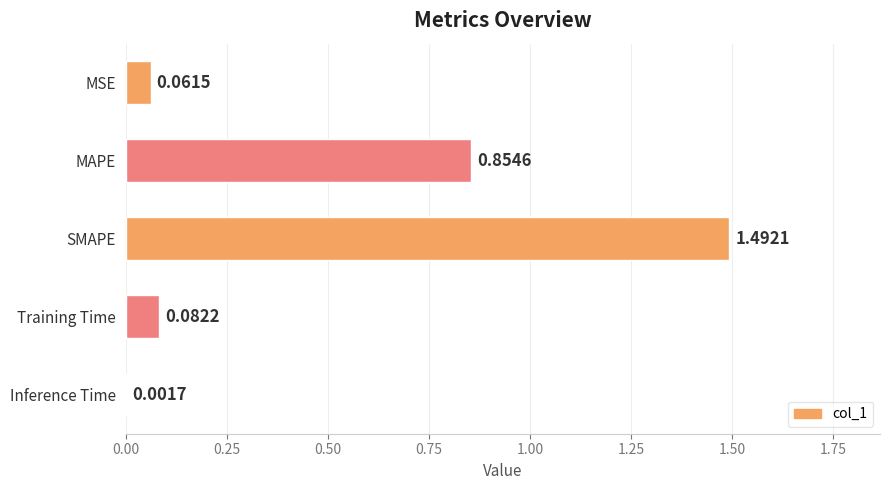

What is the sum of all values?

2.5